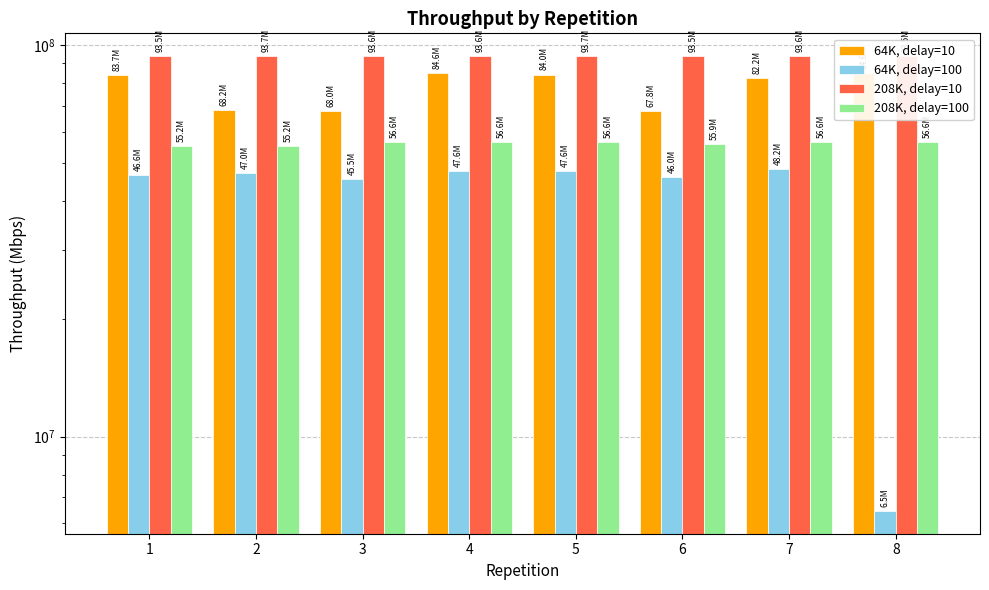

What value does the 208K, delay=100 series have at 6, to the nearest 100?

55889900